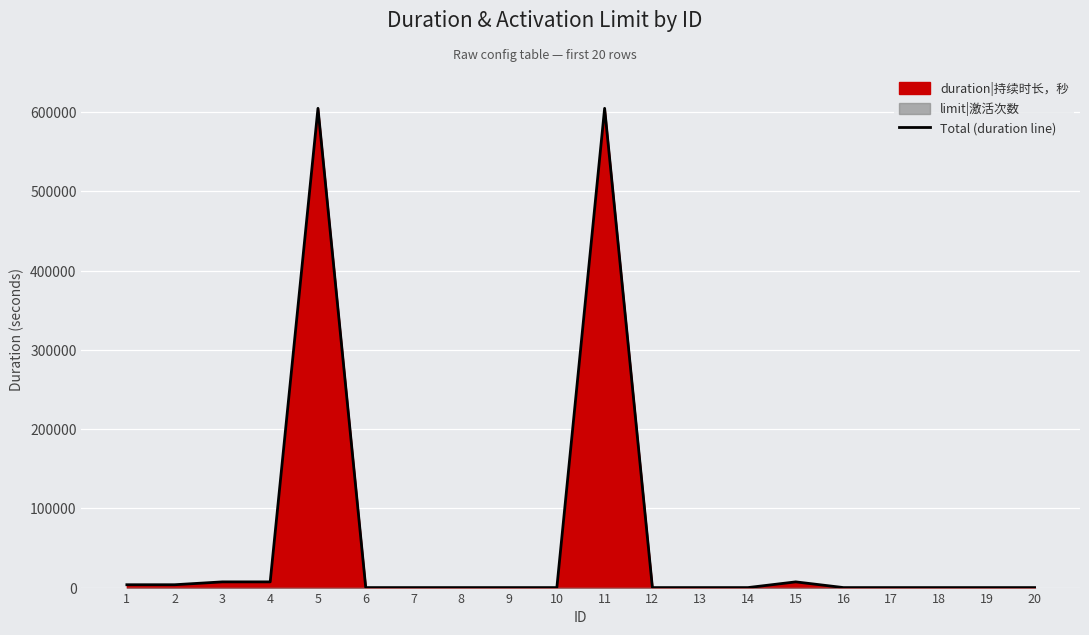

The chart shows a value of 333155 at 13. True or false?

False